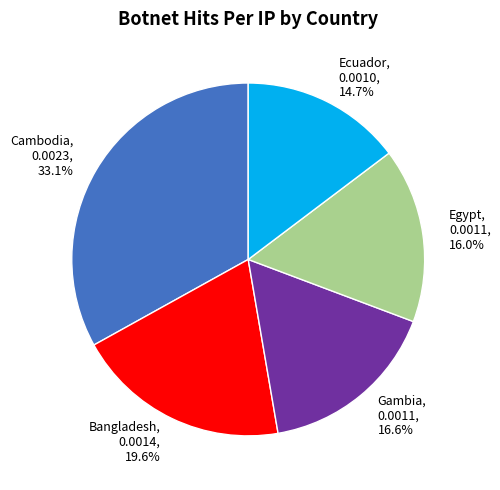

Rank the categories by value from lowest to highest.

Ecuador, 0.0010, 14.7%, Egypt, 0.0011, 16.0%, Gambia, 0.0011, 16.6%, Bangladesh, 0.0014, 19.6%, Cambodia, 0.0023, 33.1%